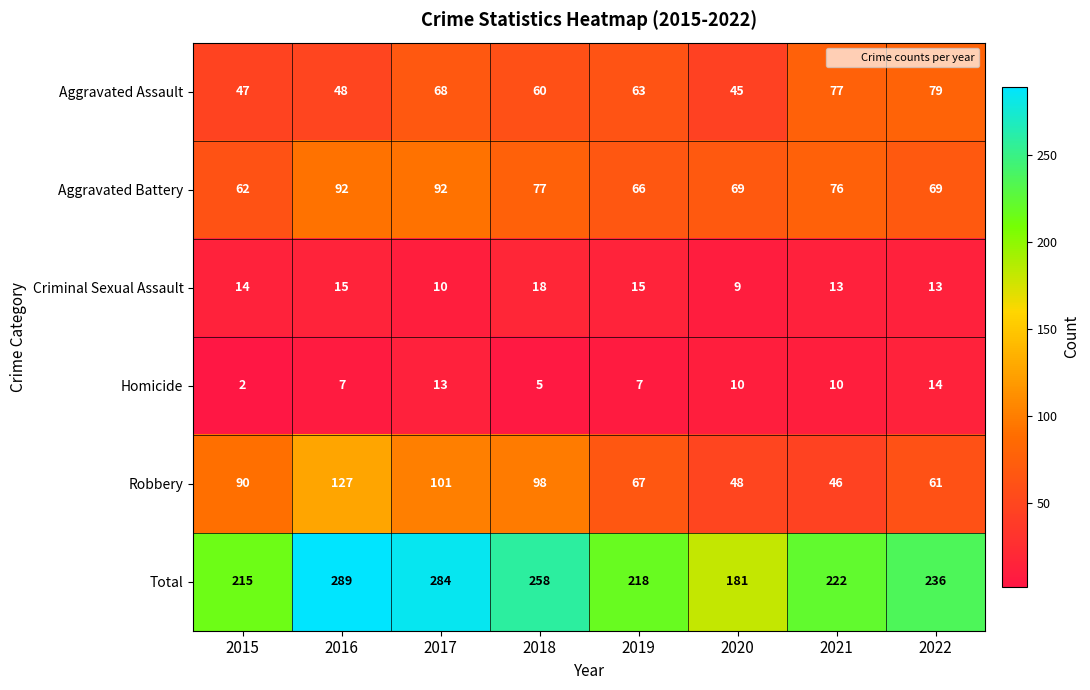

Which category has the highest value across all series?

2016